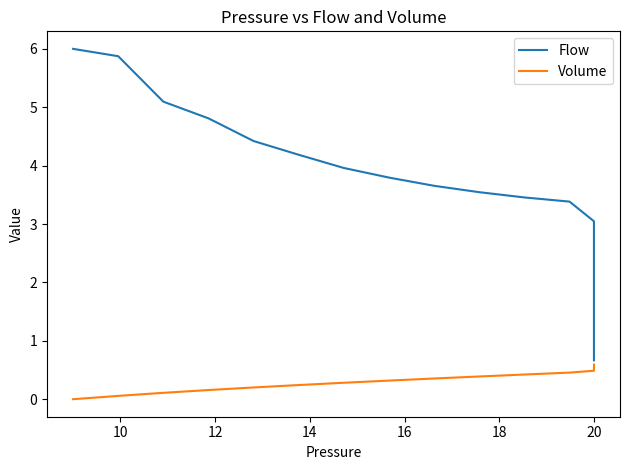

Does the chart display data point markers on the line(s)?

No